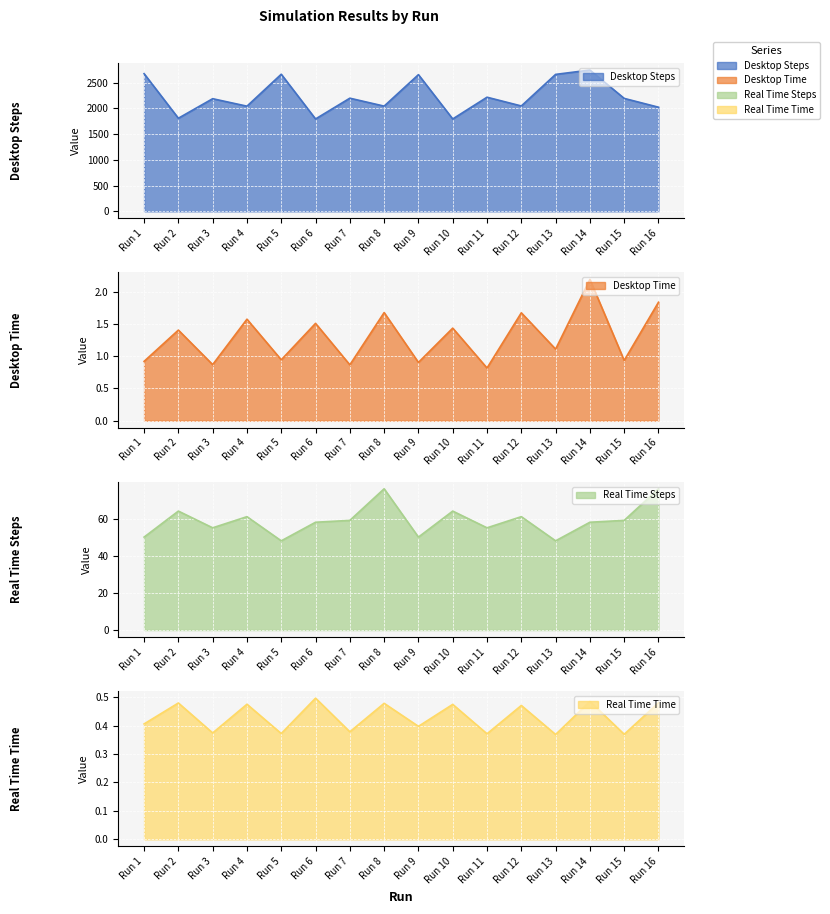

At Run 11, list the series in order from largest to smallest.

Desktop Steps, Real Time Steps, Desktop Time, Real Time Time